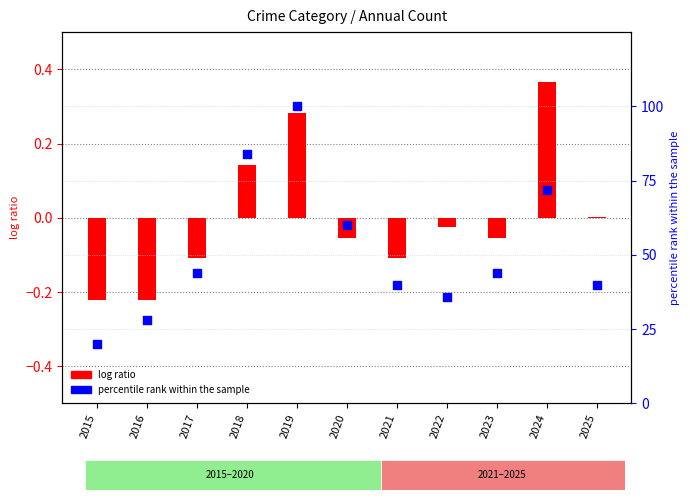

At which category is the sum across all series the highest?

2019